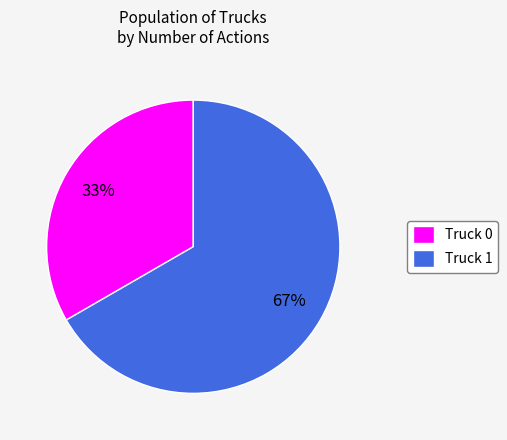

Count the number of slices in the pie.

2